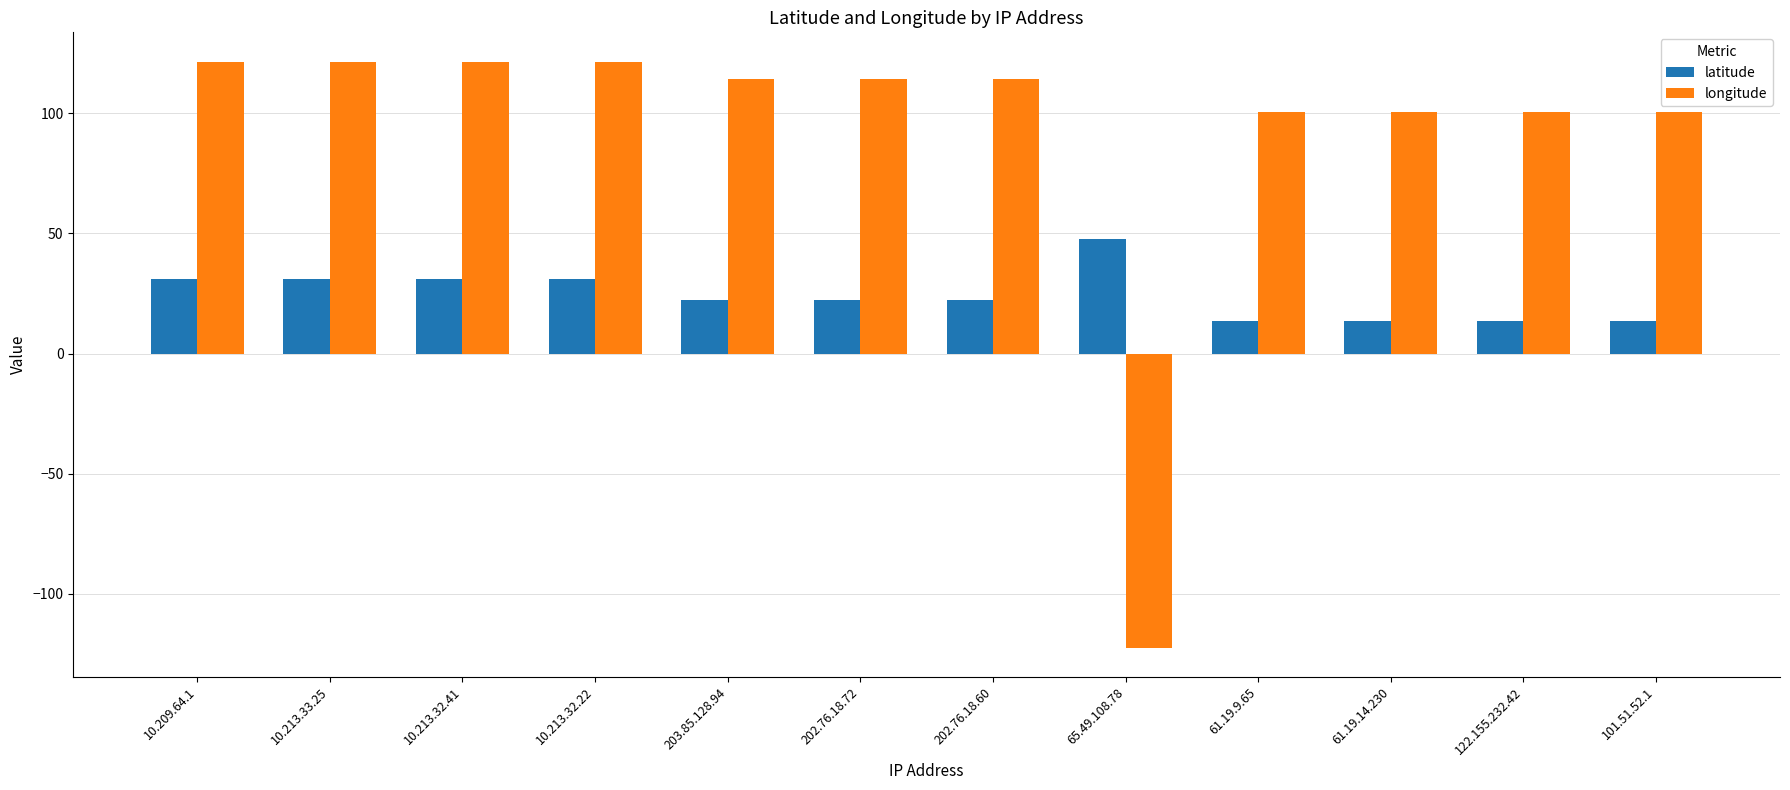

How many bars are there in each group?

2